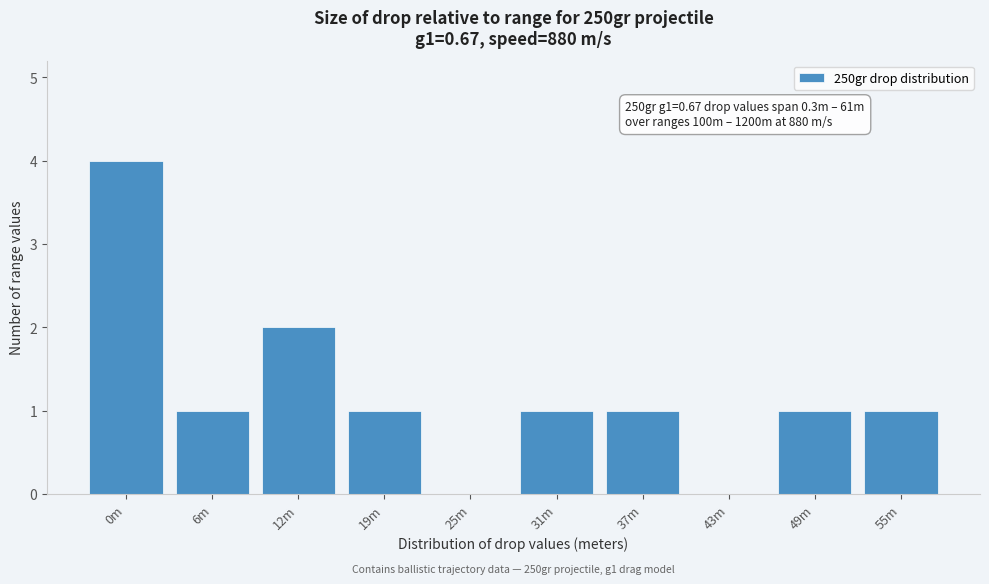

Reading right to left, list all the values displayed in this chart.

55m=1	49m=1	43m=0	37m=1	31m=1	25m=0	19m=1	12m=2	6m=1	0m=4